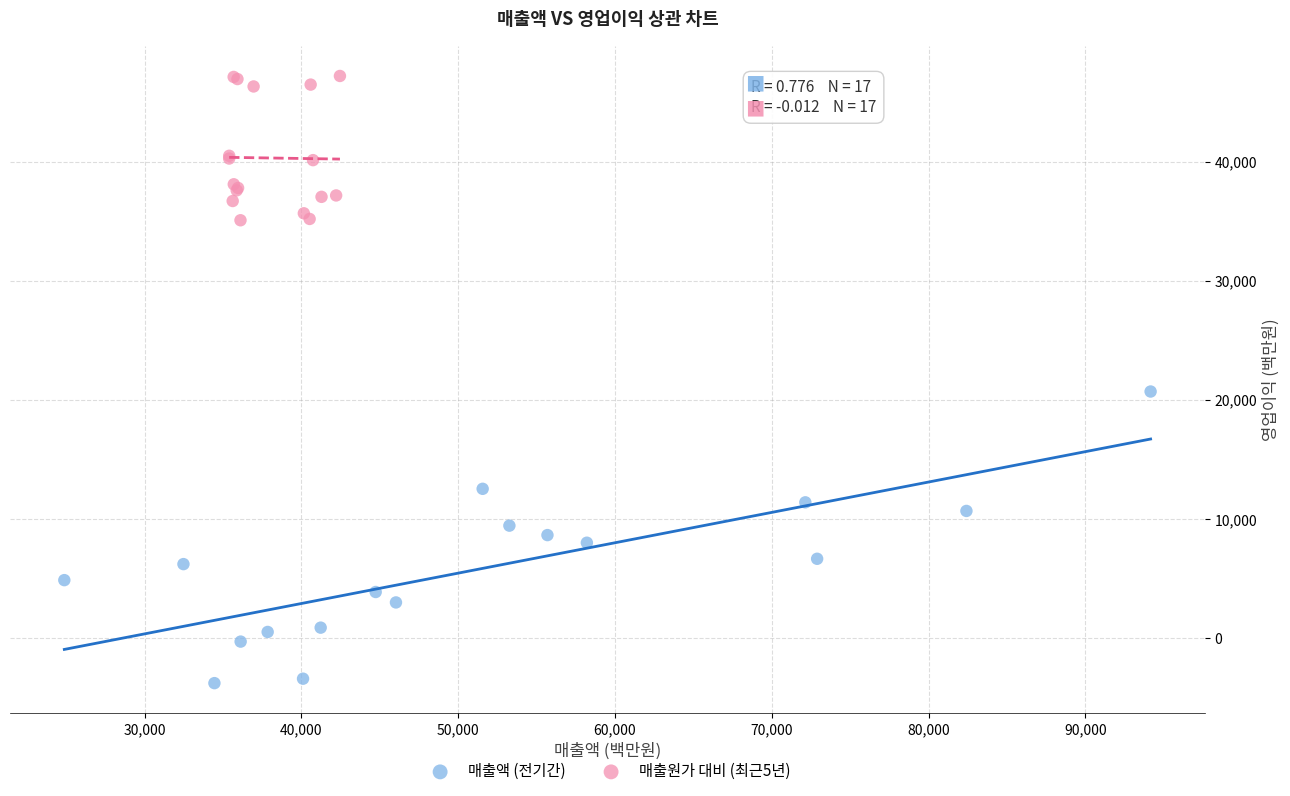

Which series has the largest Y range (max minus min)?

매출액 (전기간)